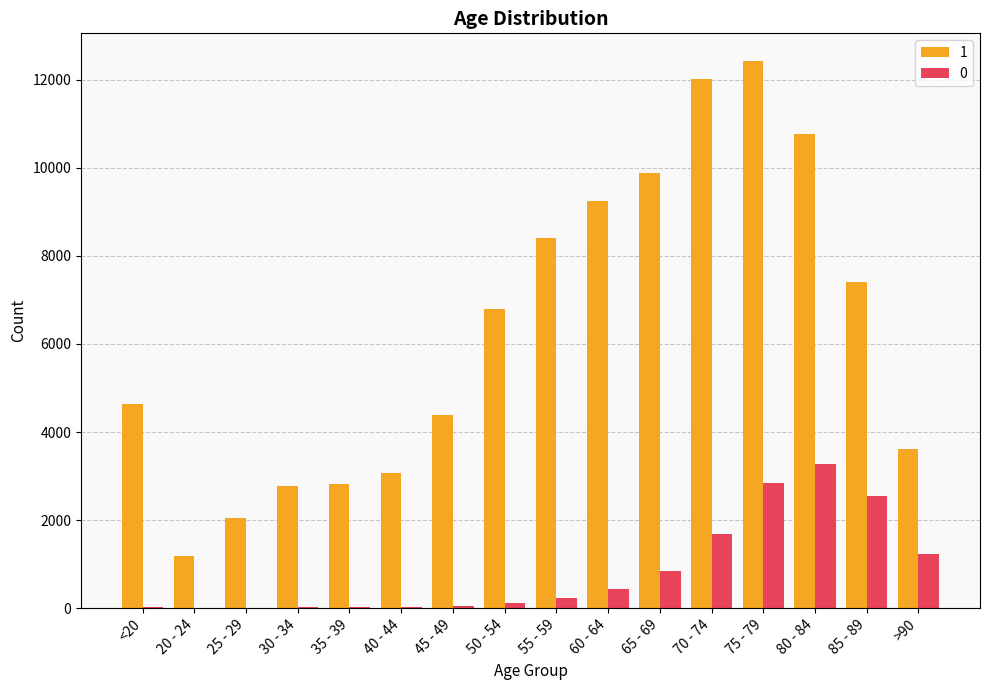

Between 55 - 59 and 75 - 79, which series saw the biggest shift?

1